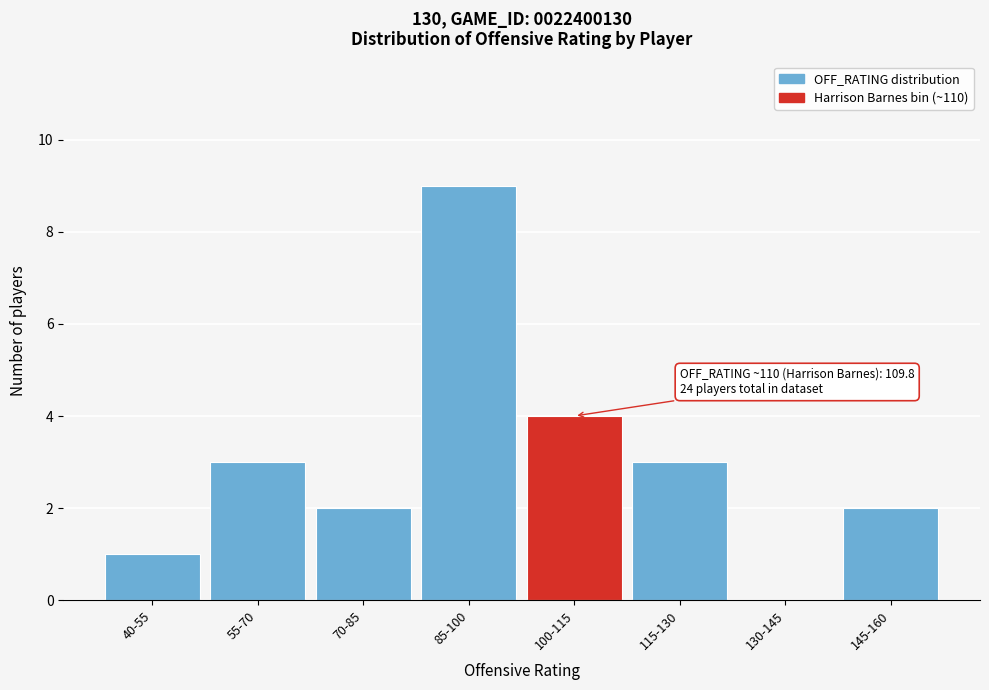

Reading left to right, list all the values displayed in this chart.

40-55=1	55-70=3	70-85=2	85-100=9	100-115=4	115-130=3	130-145=0	145-160=2